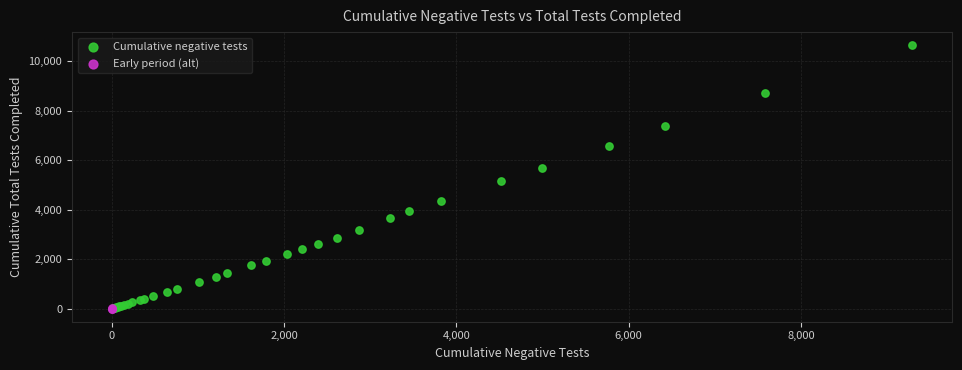

Which series contains the highest Y value?

Cumulative negative tests